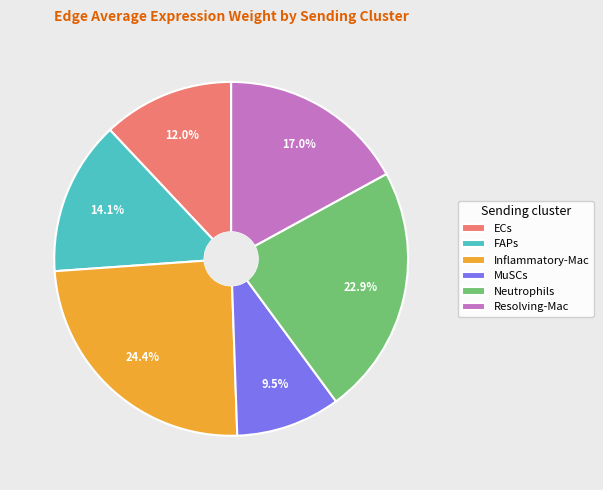

What is the largest slice in the pie chart?

Inflammatory-Mac